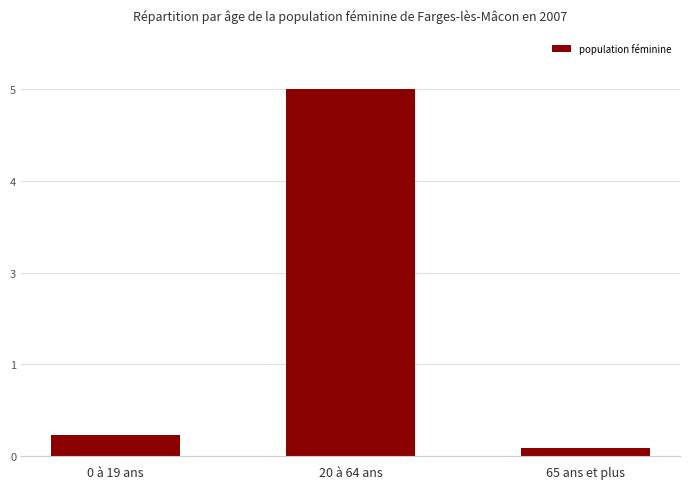

Are the bars horizontal?

No